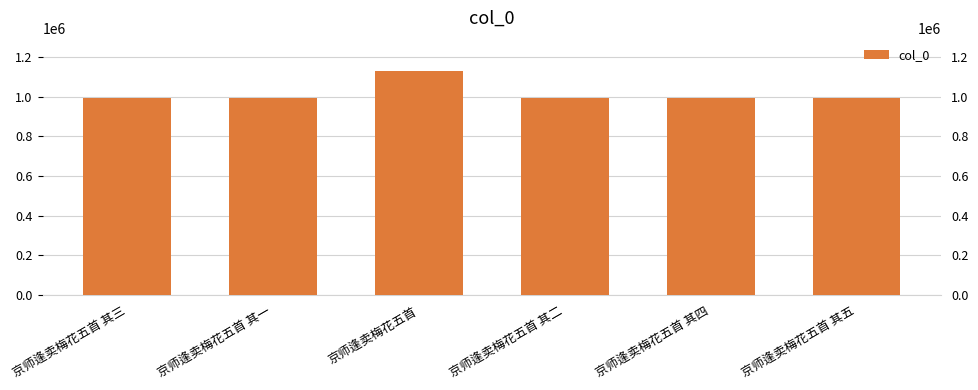

The value at 京师逢卖梅花五首 其二 is 1360527. True or false?

False